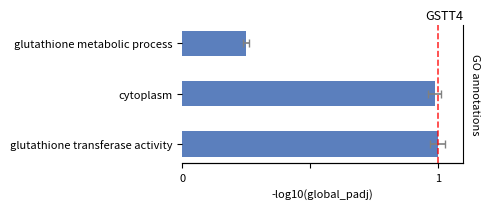

List the labels in order of value, smallest first.

glutathione metabolic process, cytoplasm, glutathione transferase activity